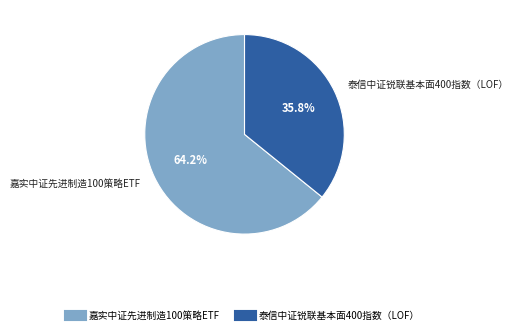

Is it true that 嘉实中证先进制造100策略ETF is 64% of the pie?

True